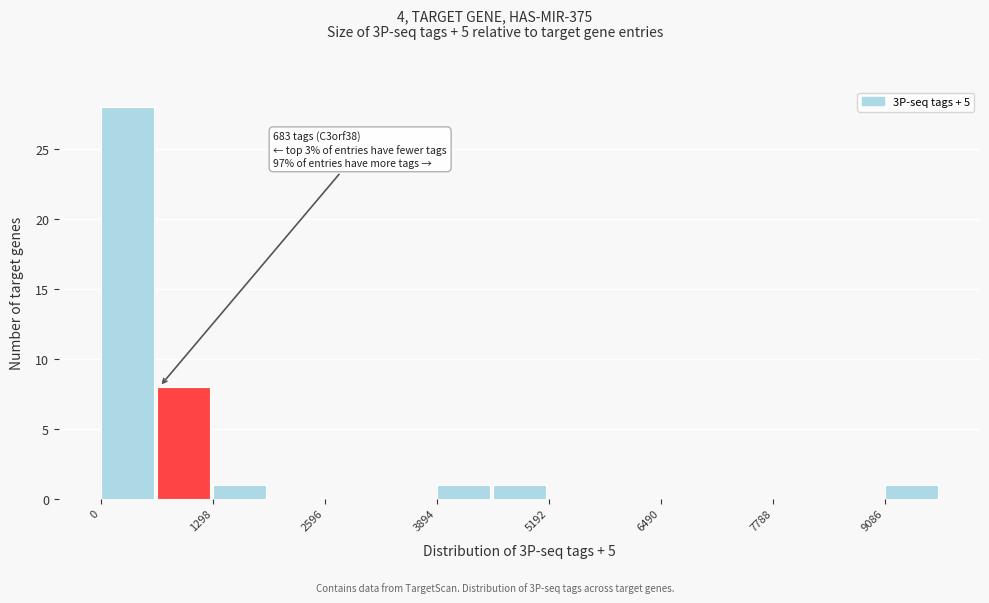

Read against the x-axis, roughly where is the centre of the tallest bar?

400